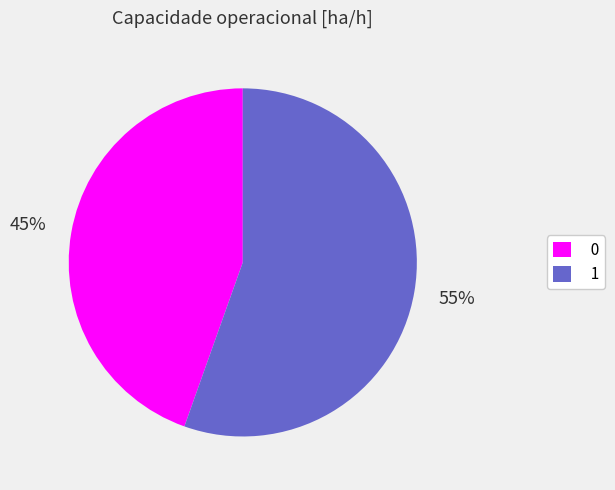

Combined, do 1 and 0 account for over 50%?

Yes